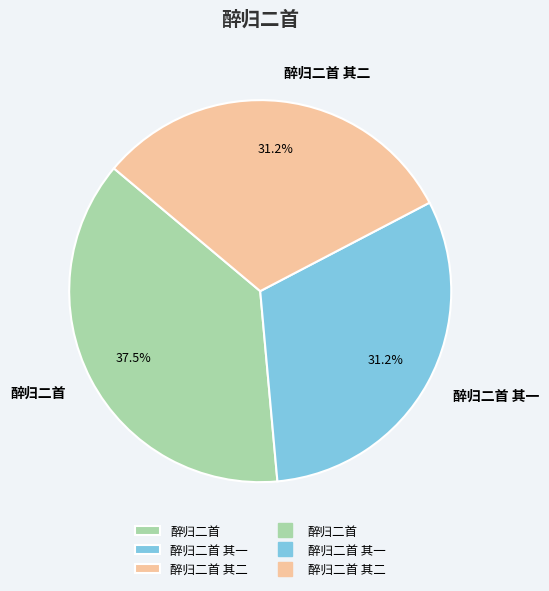

To the nearest percent, what is the average slice percentage?

33%